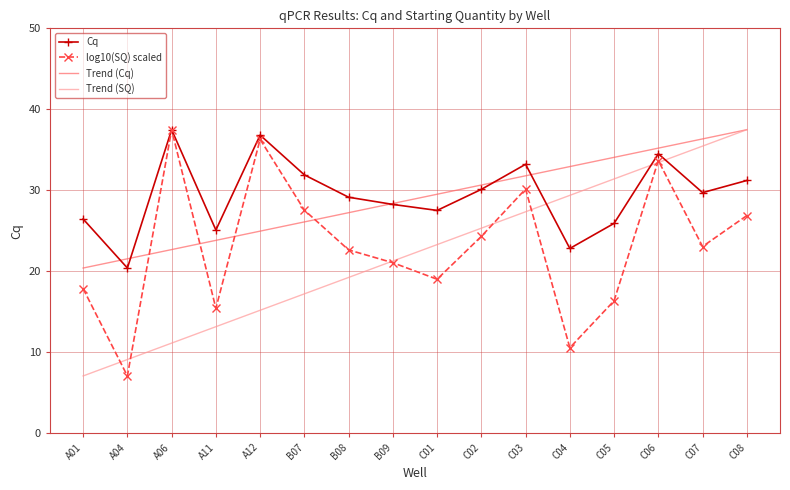

What position from the left is C08?

16